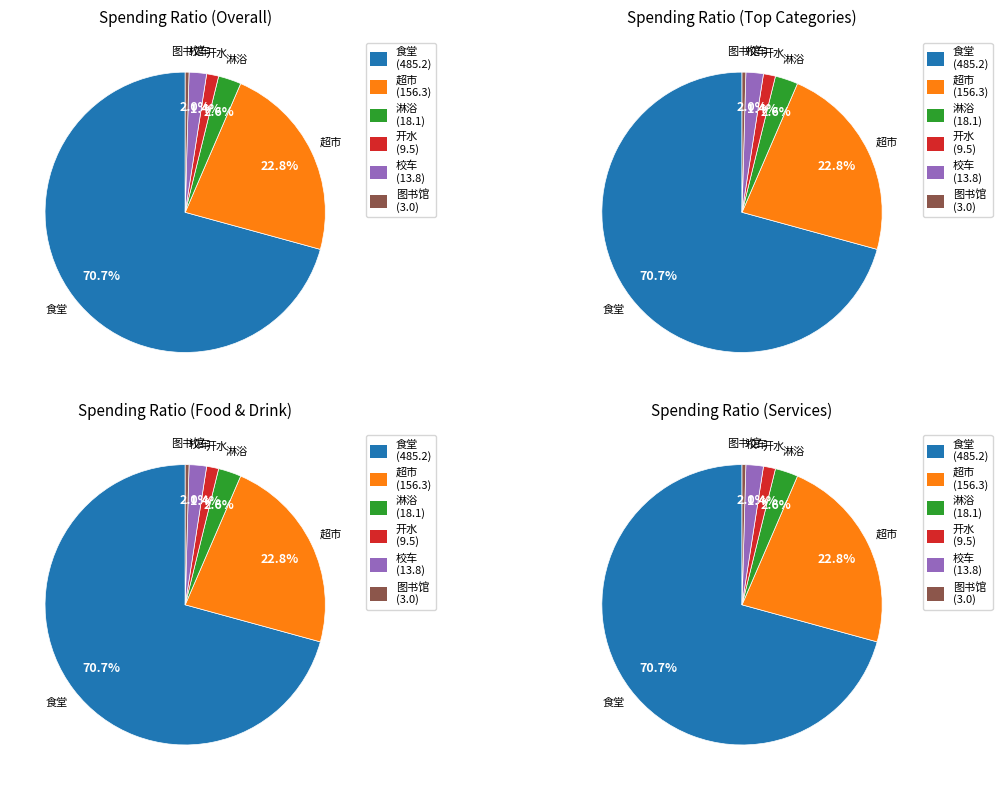

Which slice is the smallest?

图书馆